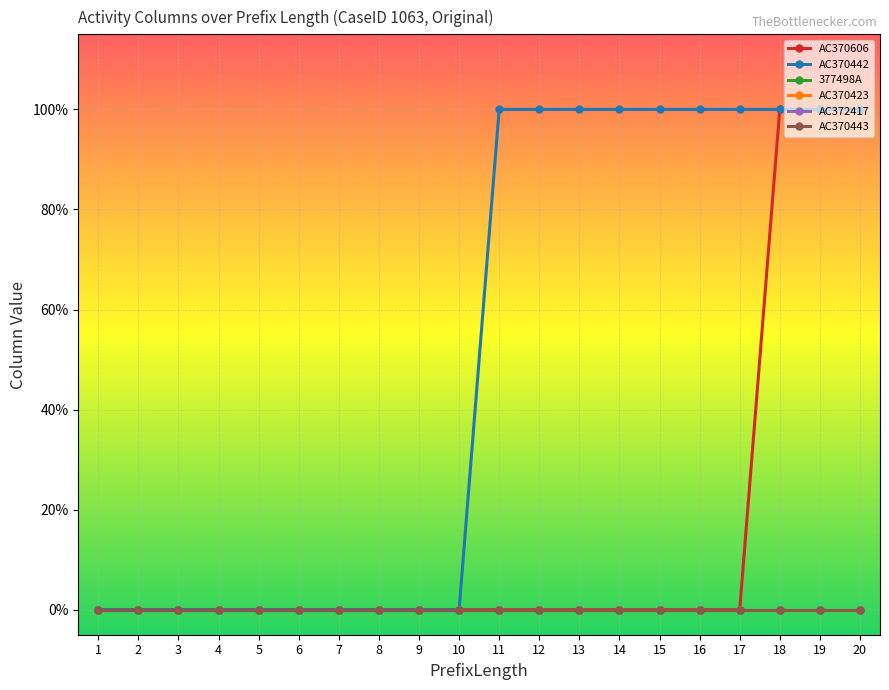

Is this an area chart (filled region under the line)?

No